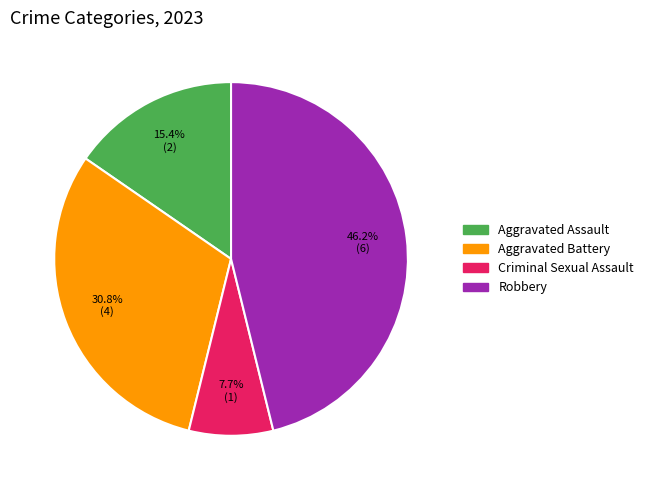

The Aggravated Assault slice represents 21% of the pie. True or false?

False